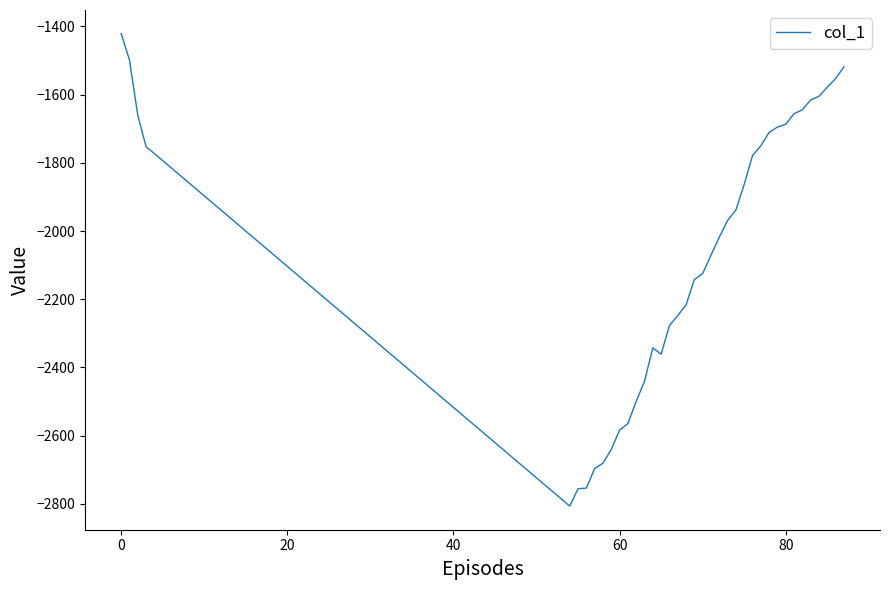

What is the maximum value shown in the chart?

-1421.5